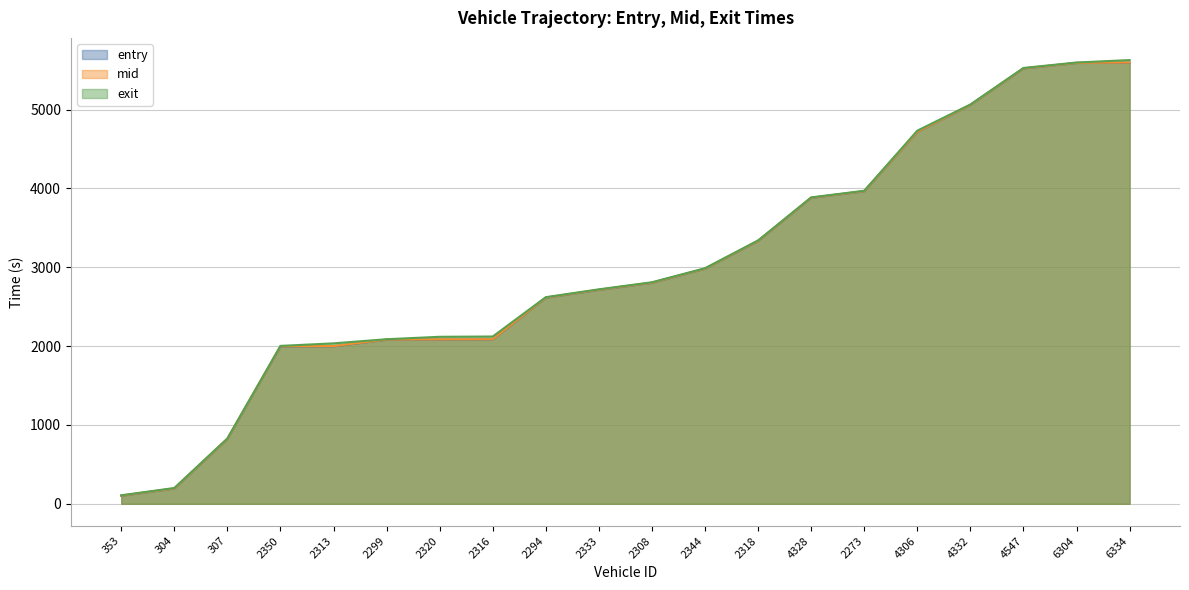

True or false: exit has more than 1 points higher than both neighbors.

False